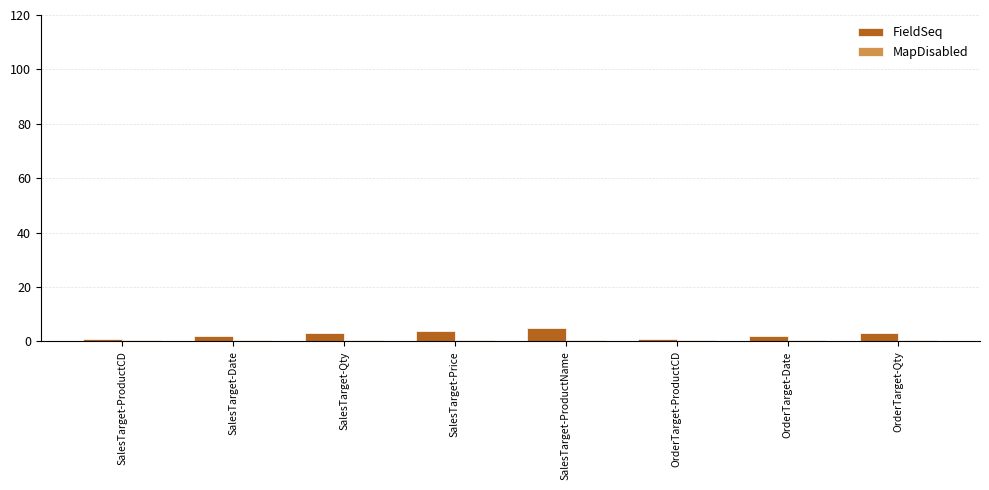

Which series has the largest range (max minus min)?

FieldSeq